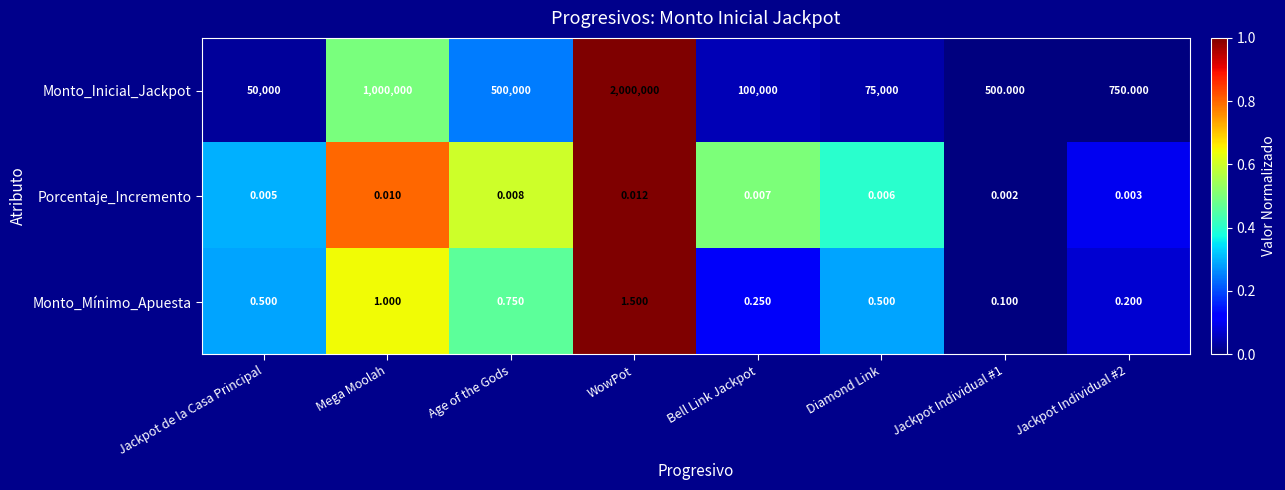

Between Jackpot de la Casa Principal and Jackpot Individual #1, which series saw the biggest shift?

Monto_Inicial_Jackpot